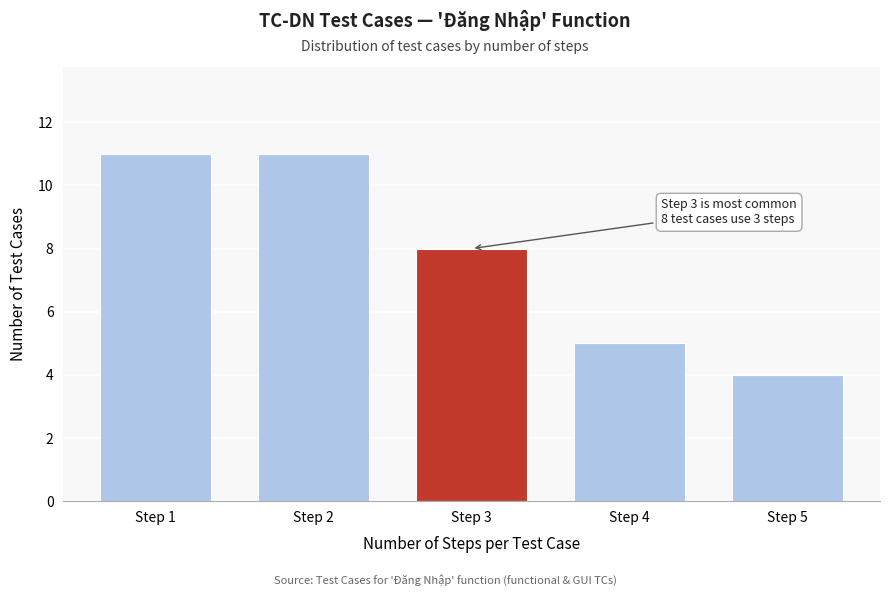

Reading right to left, transcribe all the data shown in this chart.

4	5	8	11	11